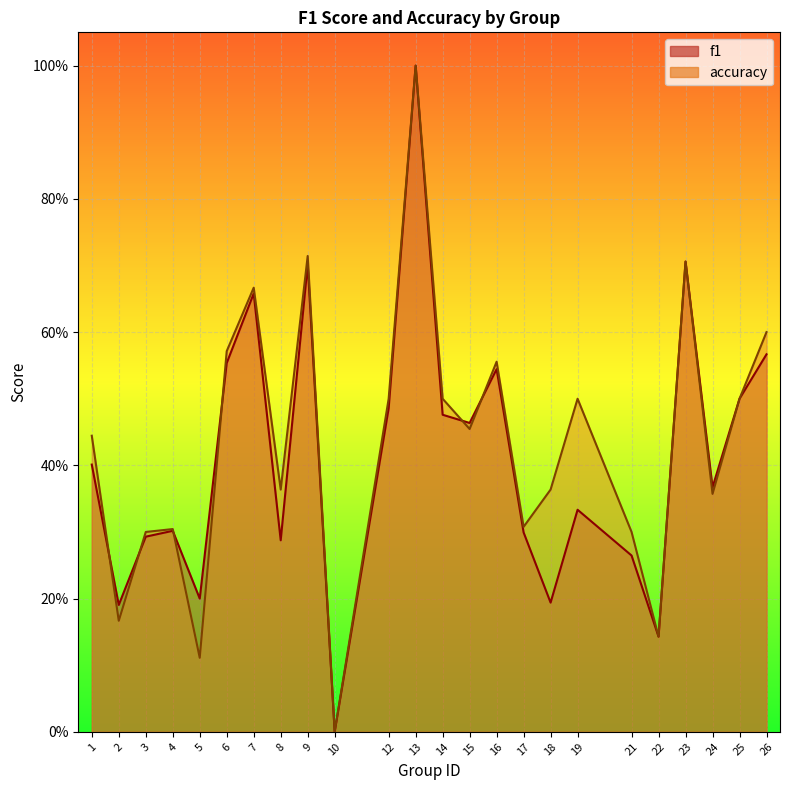

What are all the series names shown in the legend?

f1, accuracy